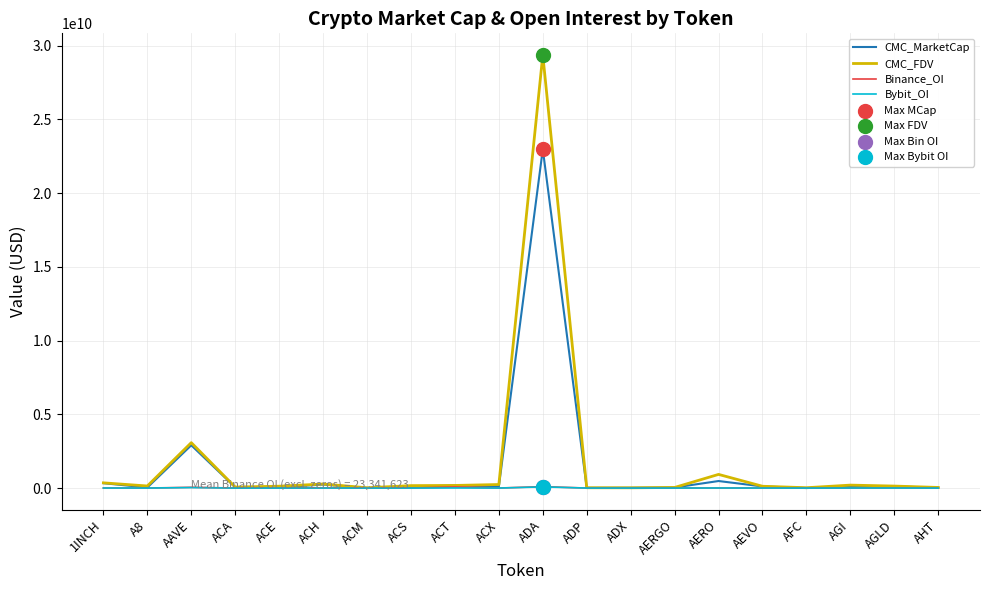

Is the value of Bybit_OI at ADX greater than the value of CMC_MarketCap at ADA?

No